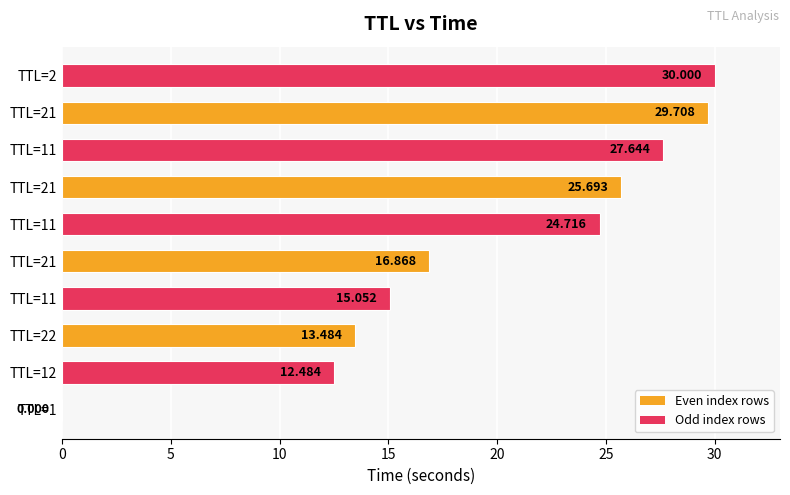

Does the chart contain stacked bars?

No